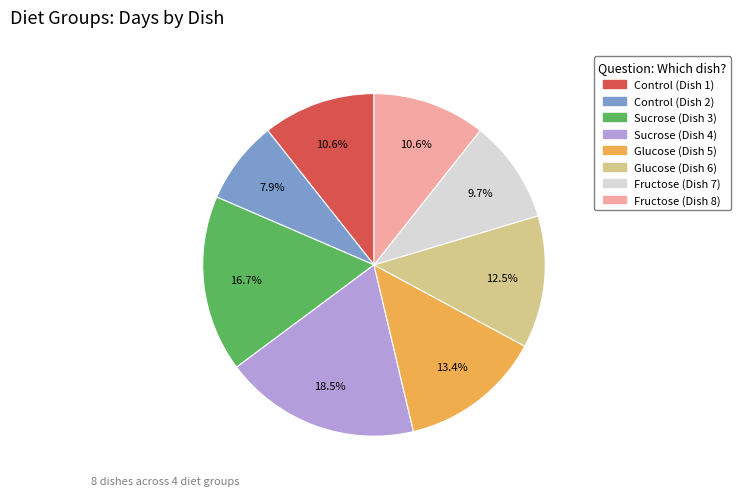

Which slice is the smallest?

Control (Dish 2)